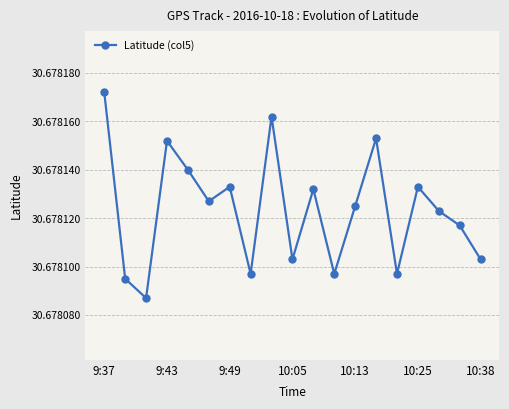

Count the values in the range 30 to 31.

19